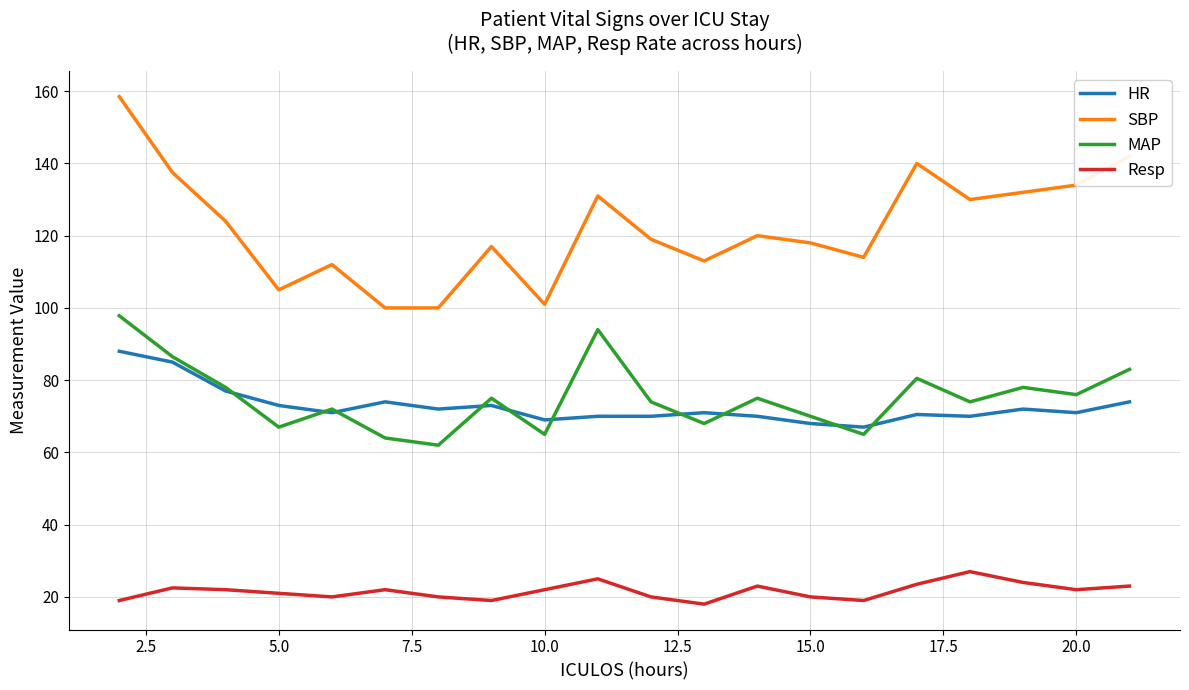

List the series in order of their peak value, lowest first.

Resp, HR, MAP, SBP